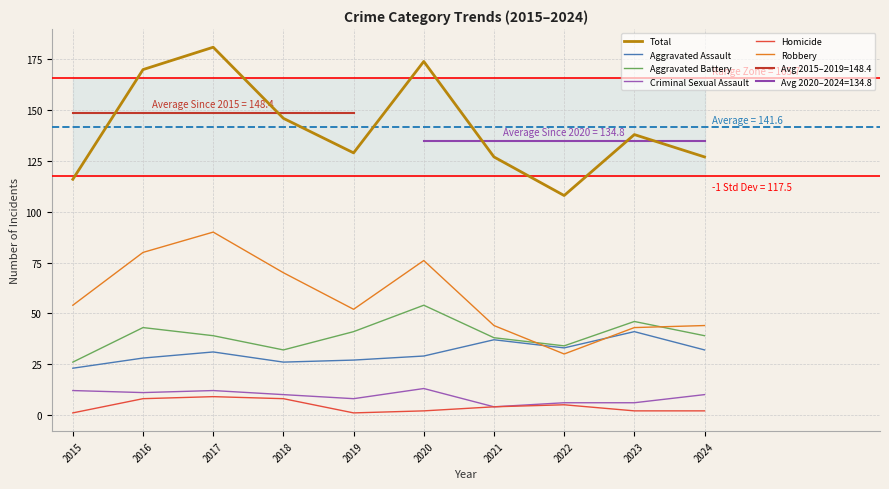

At which category does Homicide reach its first local valley?

2019